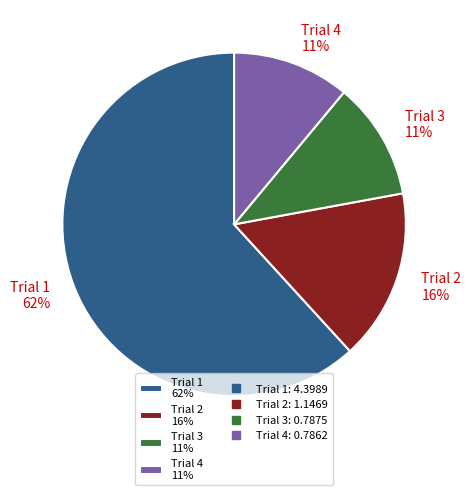

Which has a higher value, Trial 2 16% or Trial 1 62%?

Trial 1 62%